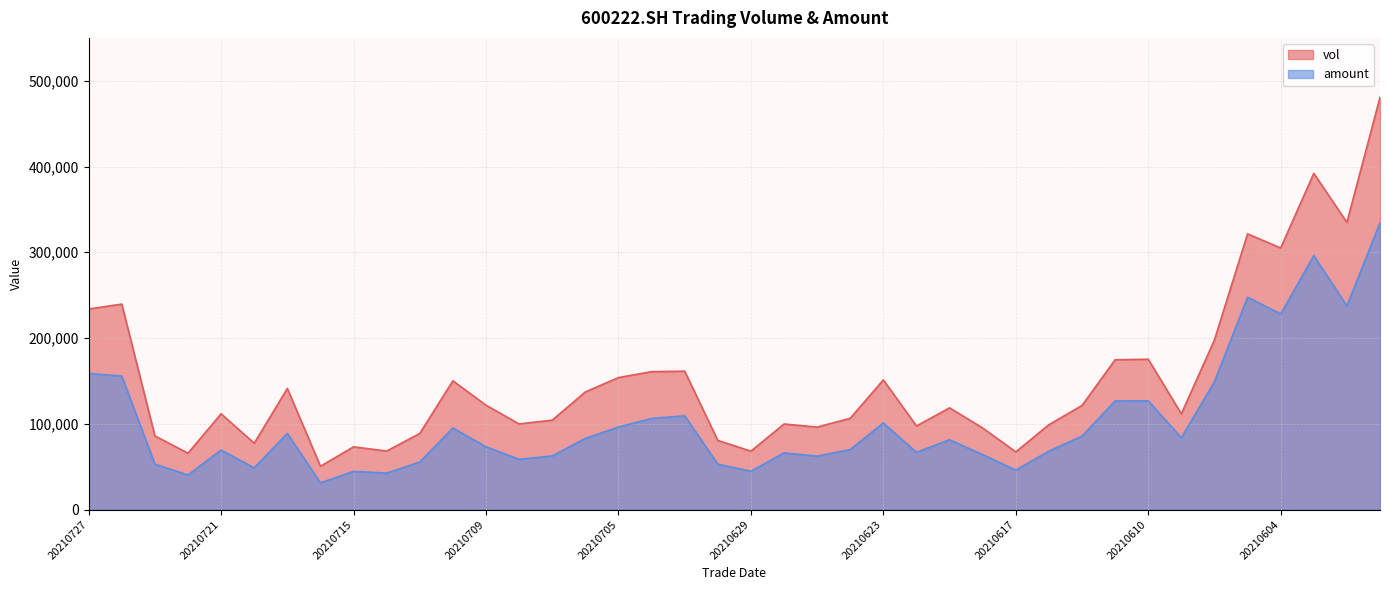

True or false: amount and vol cross at least once.

False